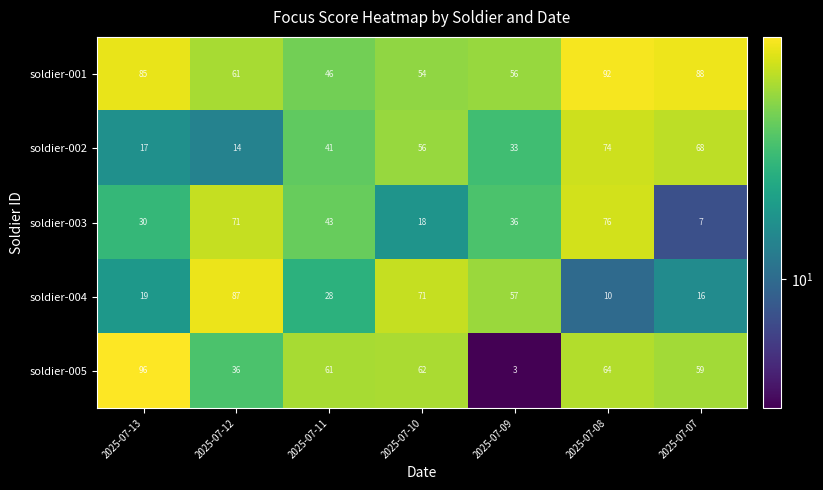

What is the difference between the highest and lowest values at 2025-07-10?

53